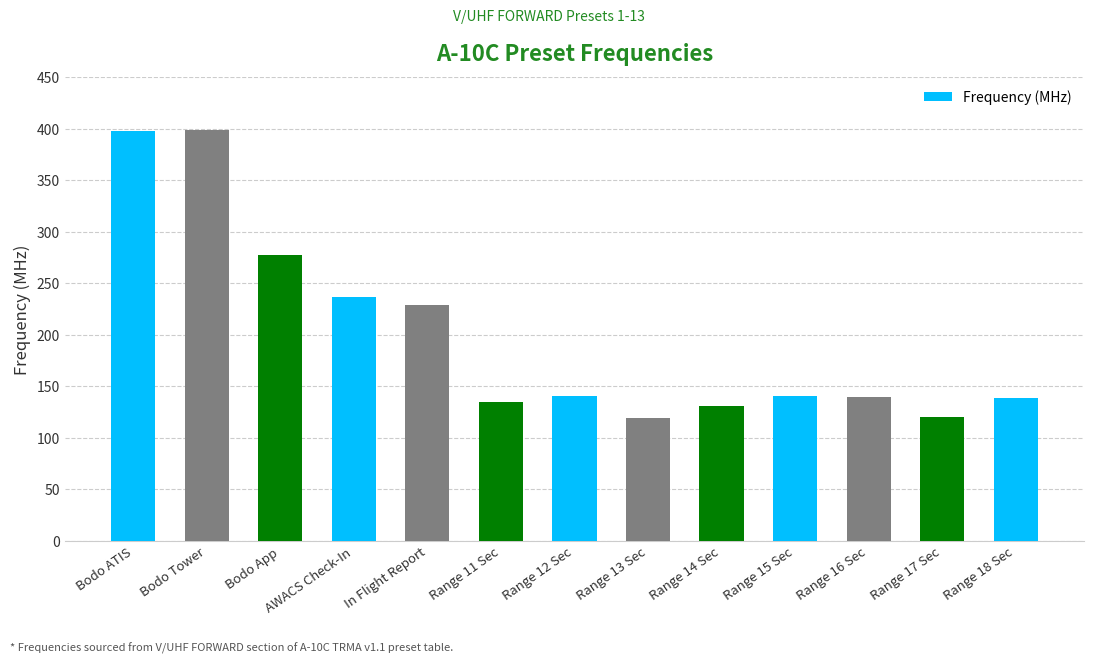

Approximately how many times larger is the value at Bodo Tower compared to Range 16 Sec?

2.9